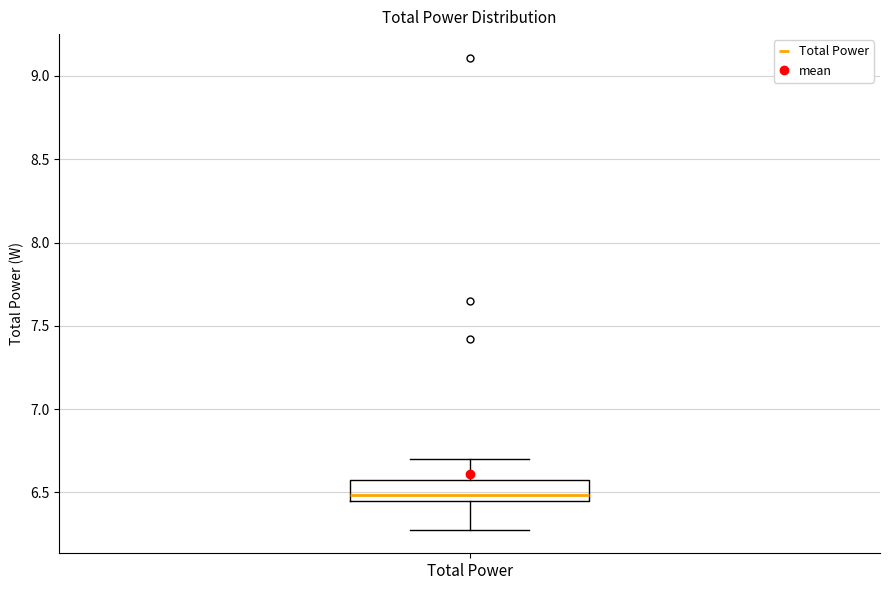

Transcribe this box plot: give where the median line is, the range the box spans, and where the two whiskers end, as read against the y-axis. The values are not printed on the chart, so give them approximately, as read against the axis.

median 6.50, box 6.45 to 6.60, whiskers 6.30 to 6.70